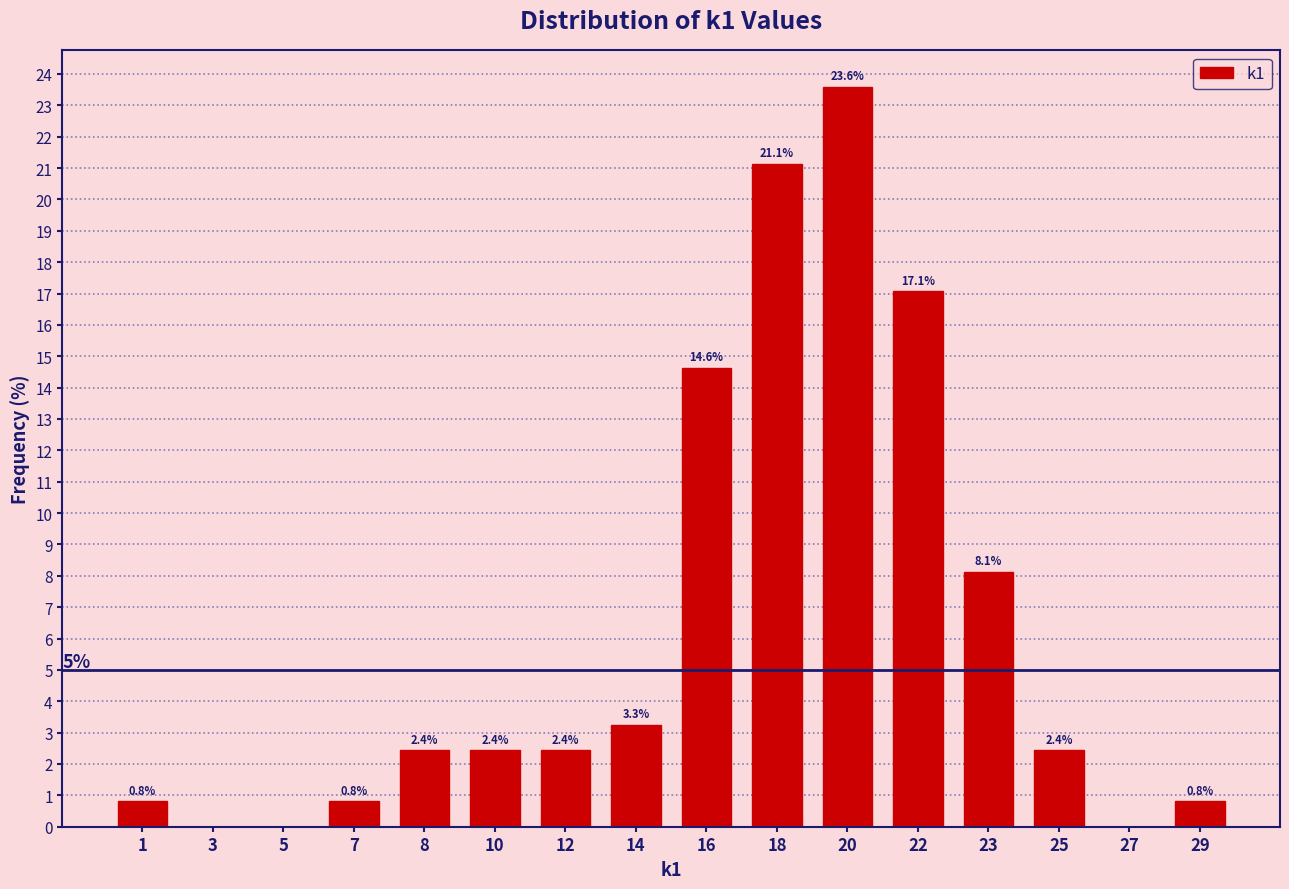

Reading left to right, extract all data points from this chart.

1=0.8	3=0.0	5=0.0	7=0.8	8=2.4	10=2.4	12=2.4	14=3.3	16=14.6	18=21.1	20=23.6	22=17.1	23=8.1	25=2.4	27=0.0	29=0.8